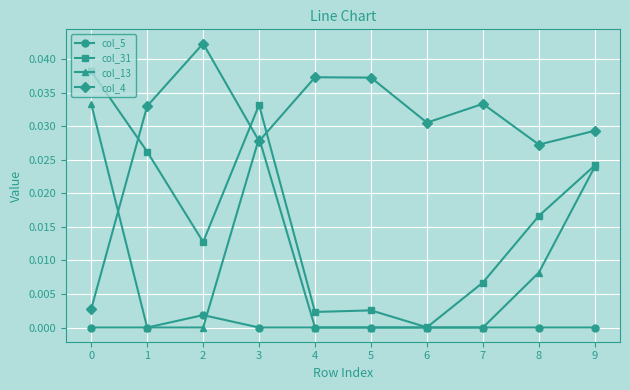

True or false: col_13 has a value of 0.1 at 0.

False